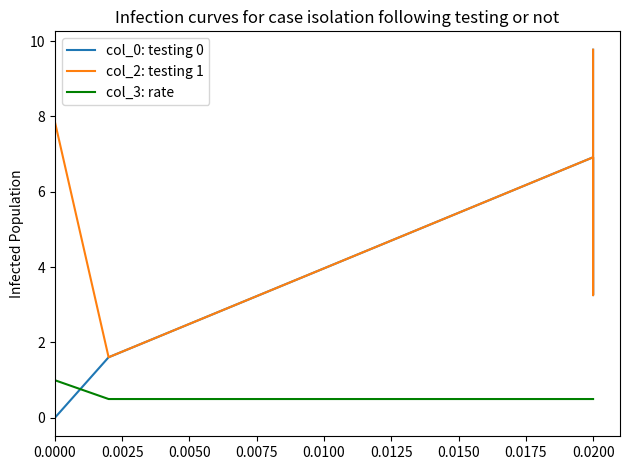

True or false: col_3: rate has more than 2 points higher than both neighbors.

False